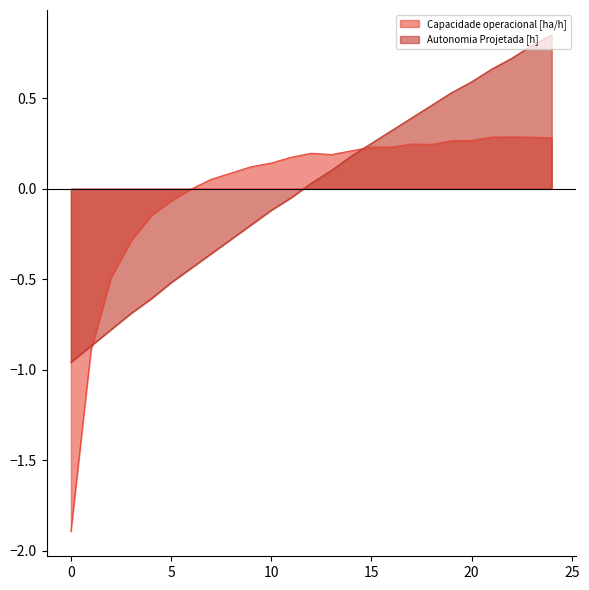

How many distinct data groups are displayed?

2